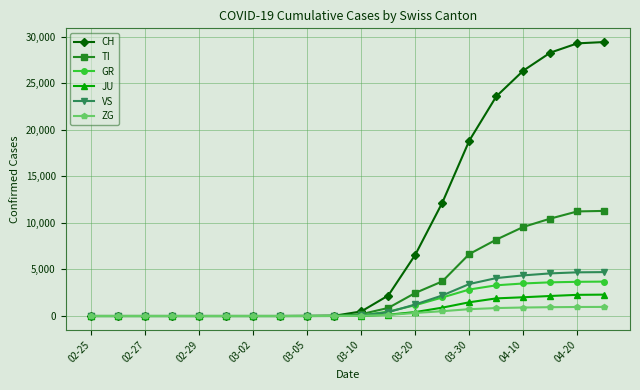

How many categories are shown in the chart?

20